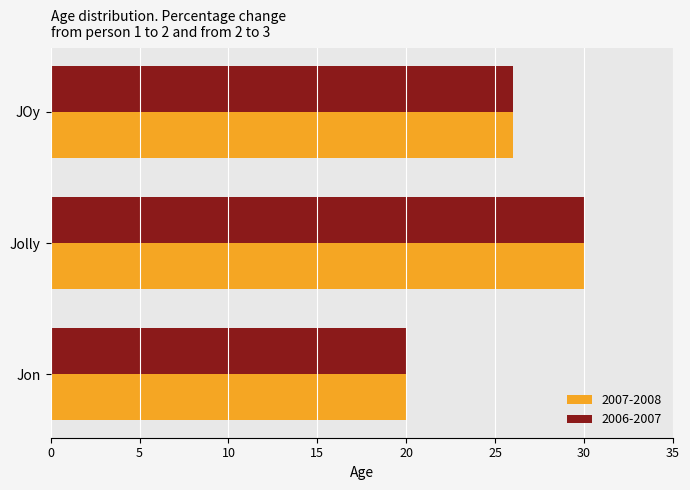

What is the maximum value for 2007-2008?

30